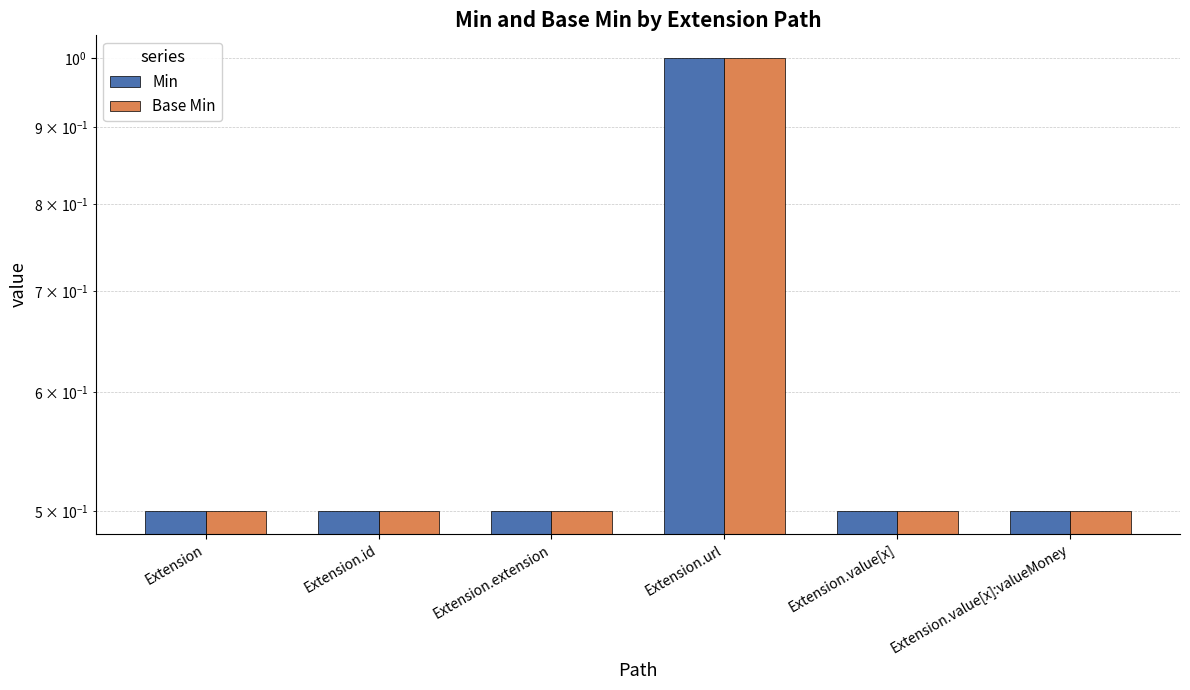

Is the value of Min at Extension.url greater than the value of Base Min at Extension.url?

No